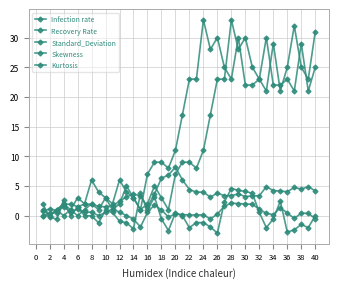

Which series ends up on top after the final intersection of Standard_Deviation and Infection rate?

Infection rate